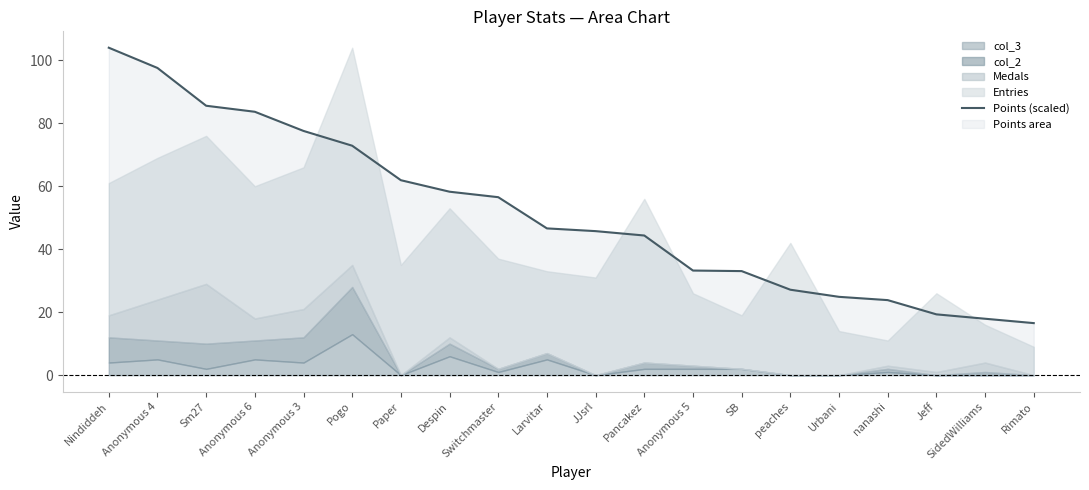

What position from the left is Anonymous 3?

5